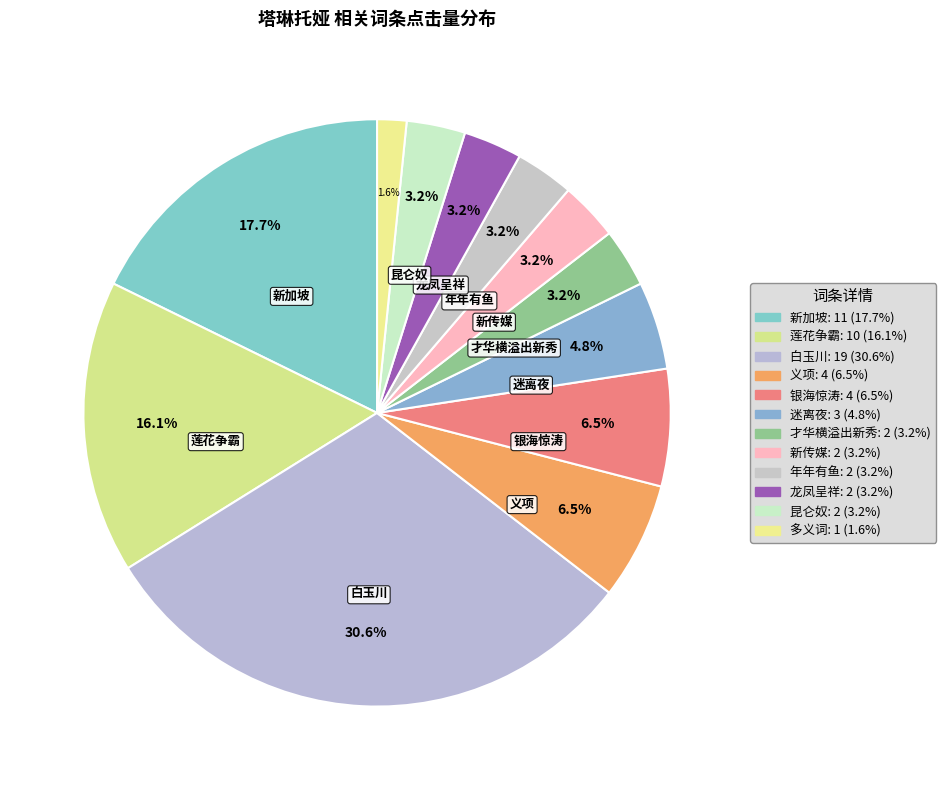

Between 银海惊涛 and 新传媒, which is larger?

银海惊涛